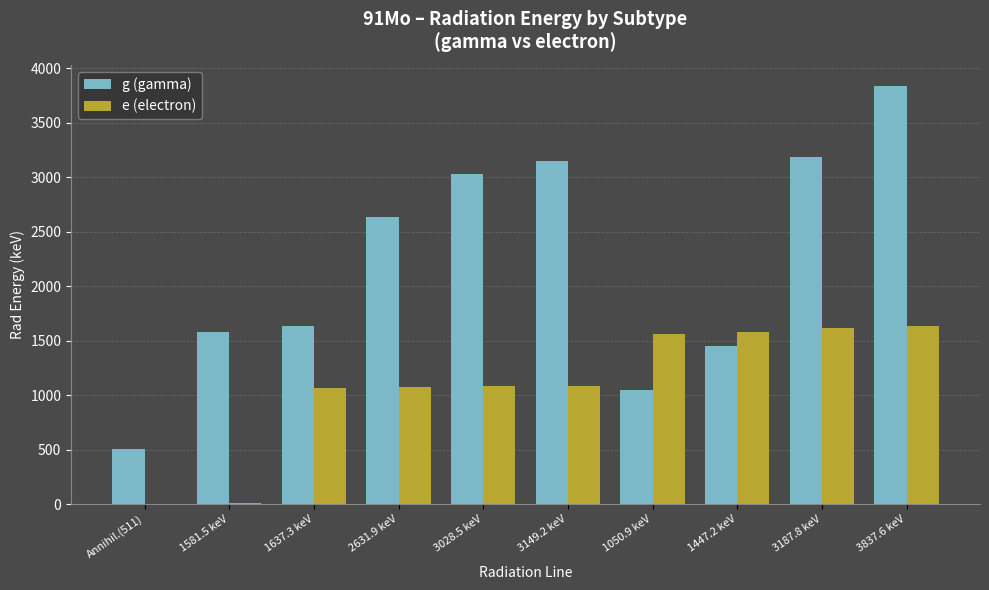

At which category does the chart reach its peak across all series?

3837.6 keV